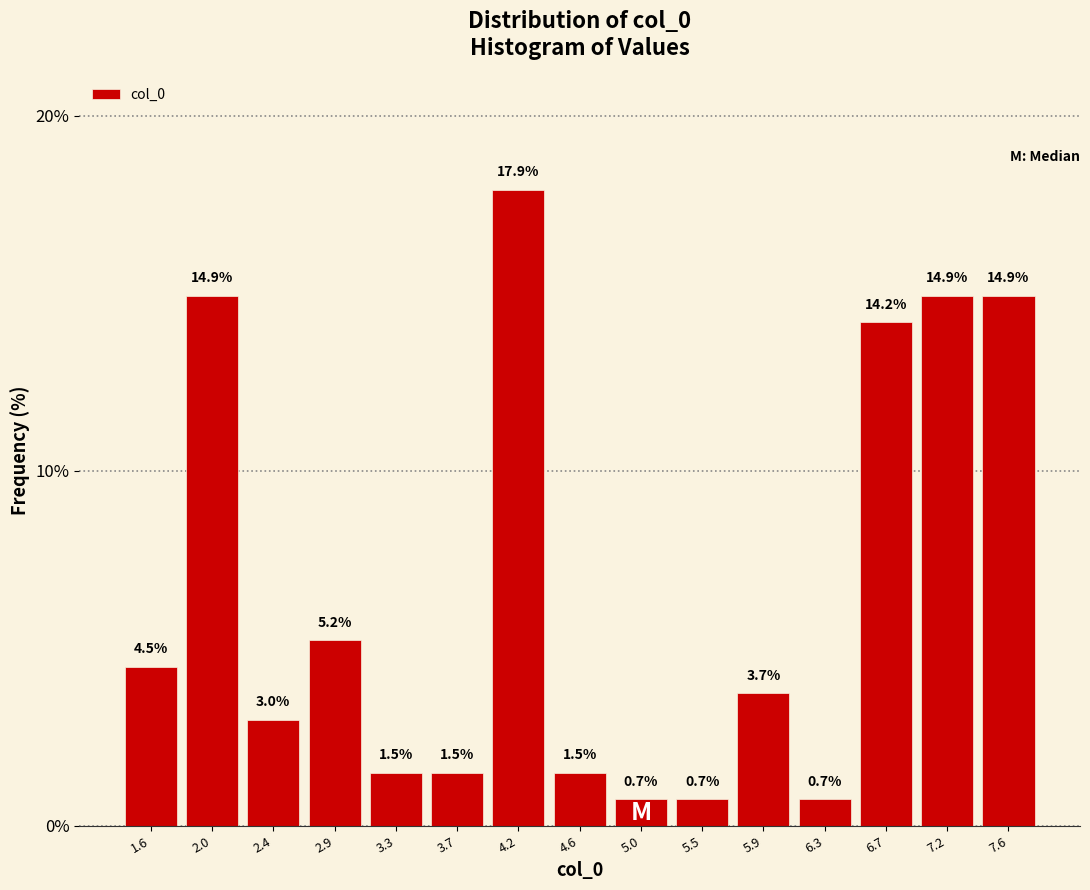

Reading left to right, list every bar in this chart as the range it spans on the x-axis followed by its height. The bar edges are not printed on the chart, so give them approximately, as read against the axis.

1.35 to 1.80: 4.5
1.80 to 2.20: 14.9
2.20 to 2.65: 3.0
2.65 to 3.10: 5.2
3.10 to 3.50: 1.5
3.50 to 3.95: 1.5
3.95 to 4.35: 17.9
4.35 to 4.80: 1.5
4.80 to 5.25: 0.7
5.25 to 5.65: 0.7
5.65 to 6.10: 3.7
6.10 to 6.55: 0.7
6.55 to 6.95: 14.2
6.95 to 7.40: 14.9
7.40 to 7.85: 14.9